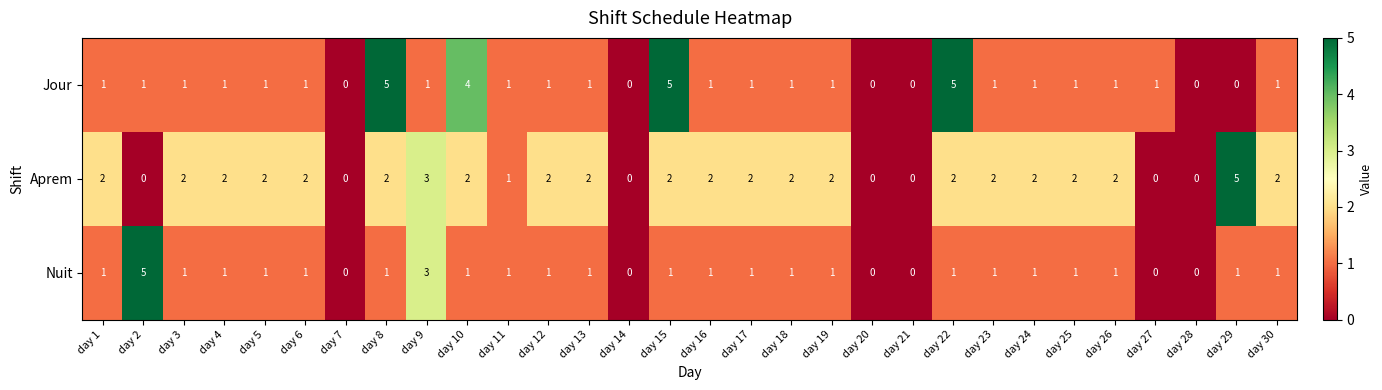

What is the difference between the maximum and minimum values in the Aprem series?

5